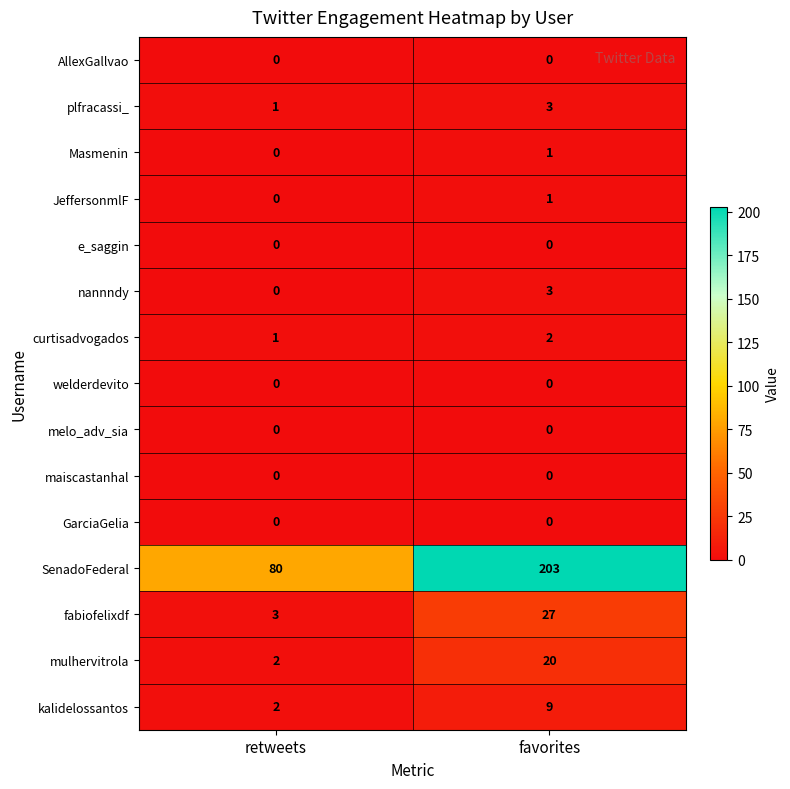

Between retweets and favorites, which series saw the biggest shift?

SenadoFederal